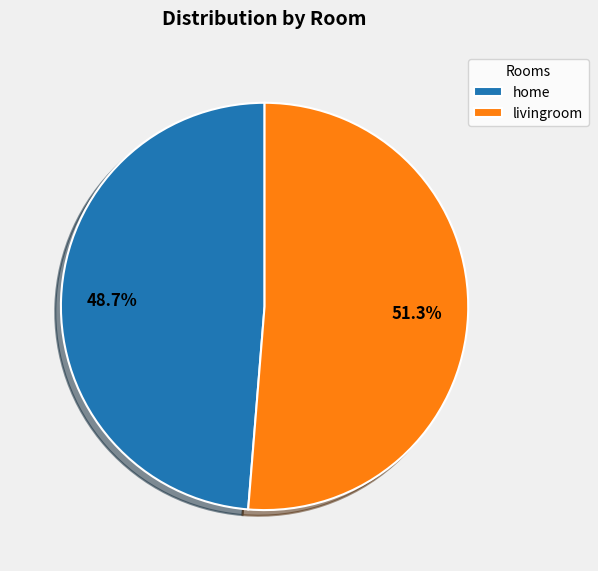

To the nearest percent, what percentage of the pie is home?

49%